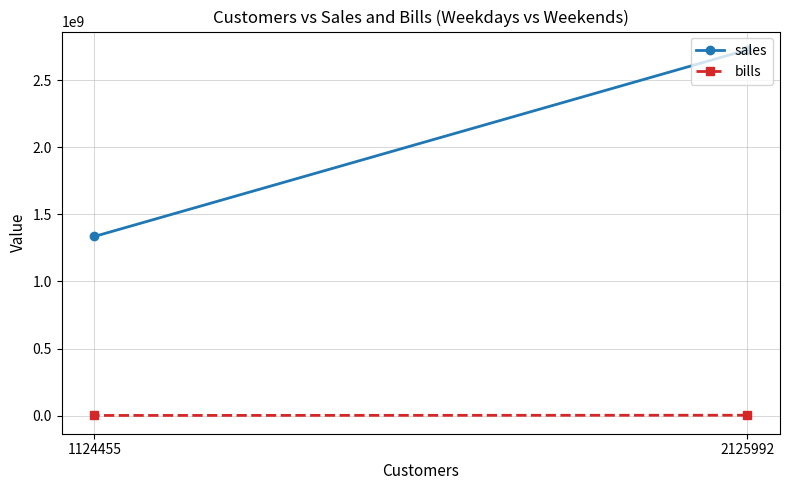

What is the difference between the maximum and minimum values in the bills series?

1592654.0